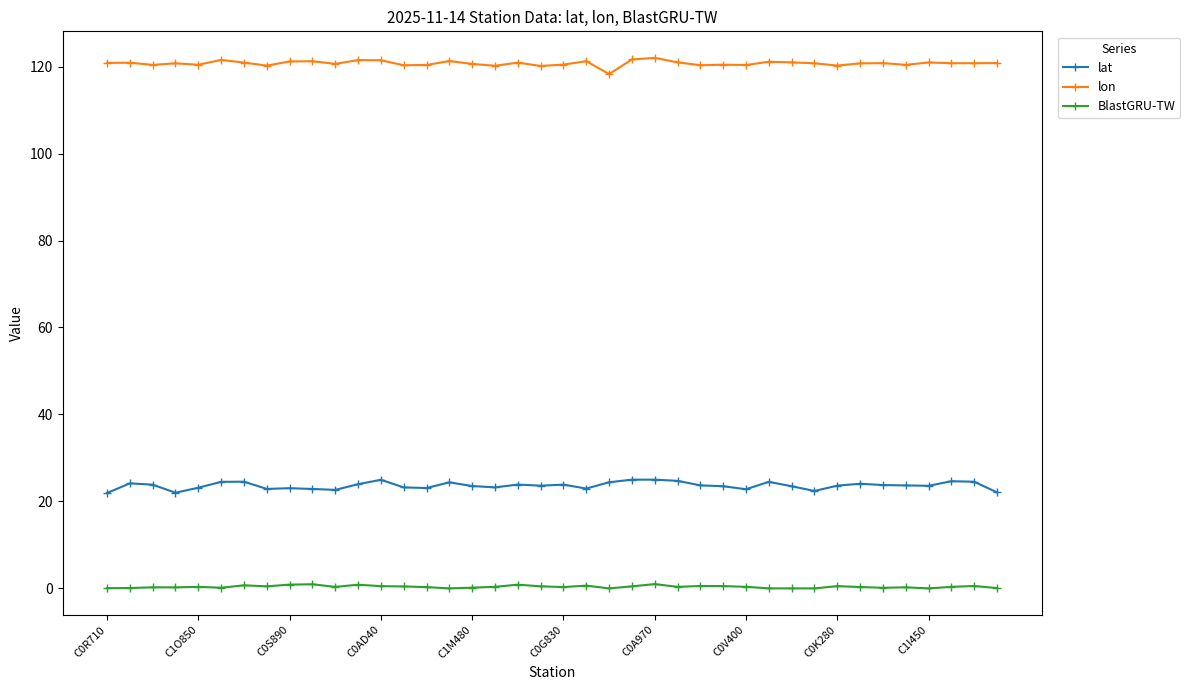

What is the greatest value displayed?

122.0